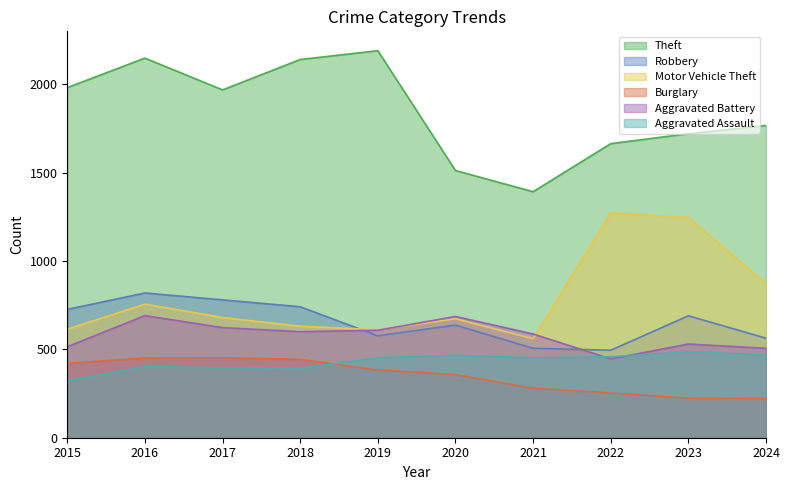

List the series in order of their peak value, lowest first.

Burglary, Aggravated Assault, Aggravated Battery, Robbery, Motor Vehicle Theft, Theft